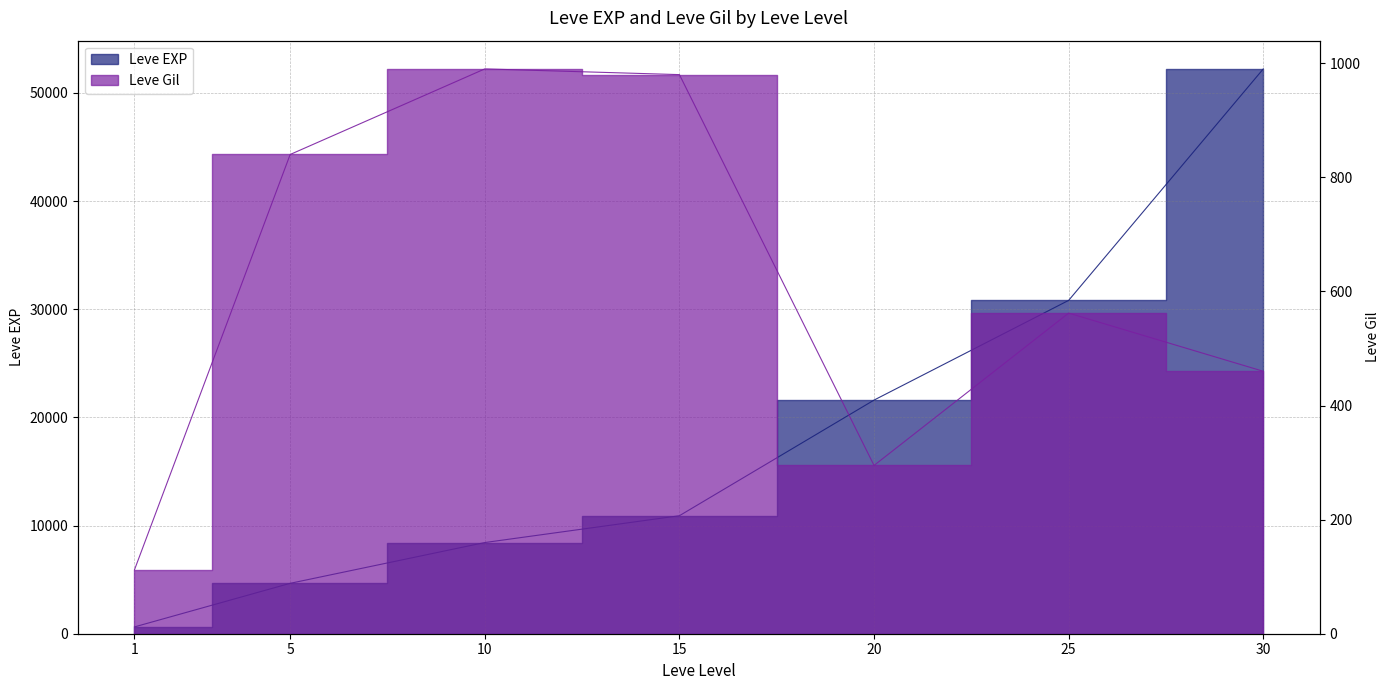

List the series in order of their peak value, lowest first.

Leve Gil, Leve EXP